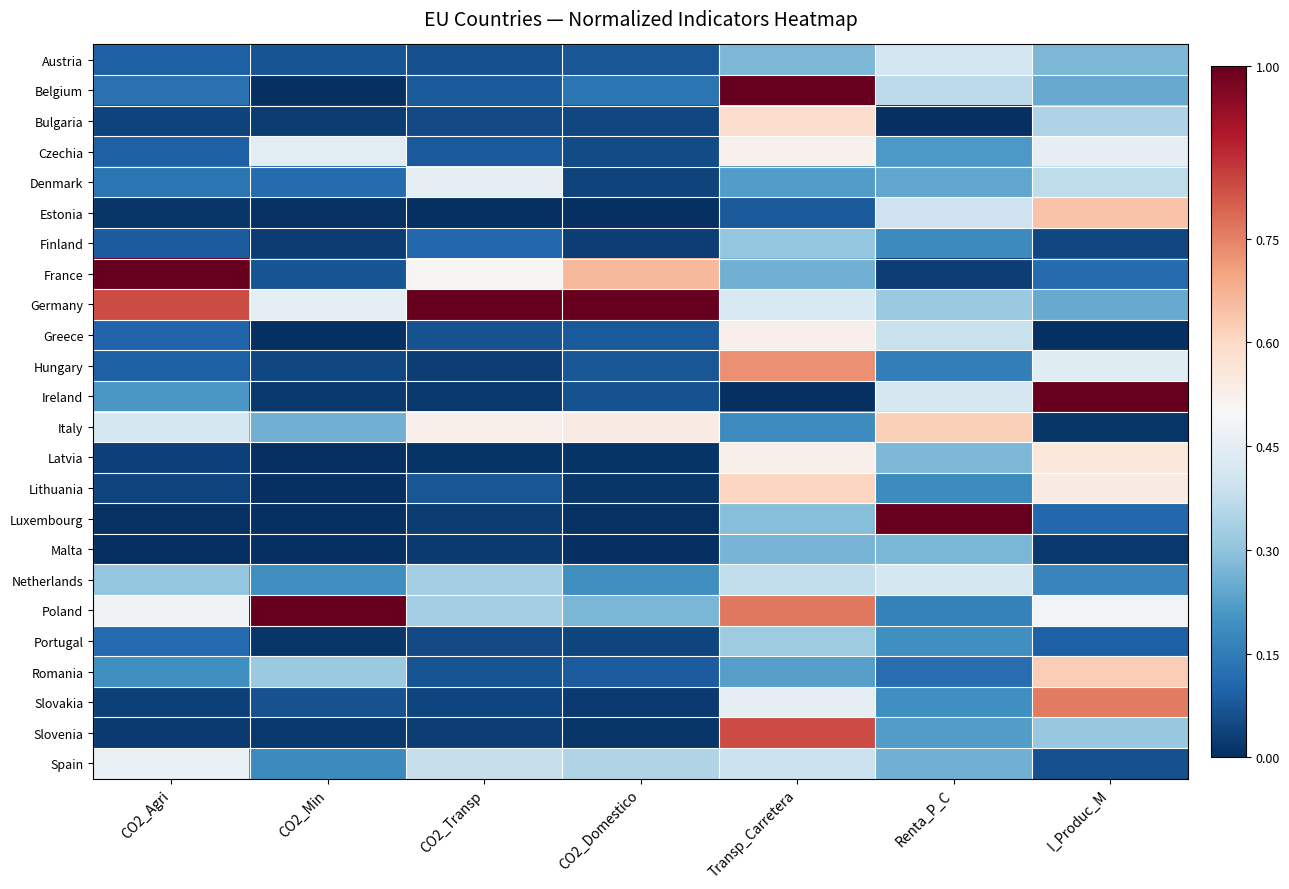

At which category is the sum across all series the highest?

Transp_Carretera